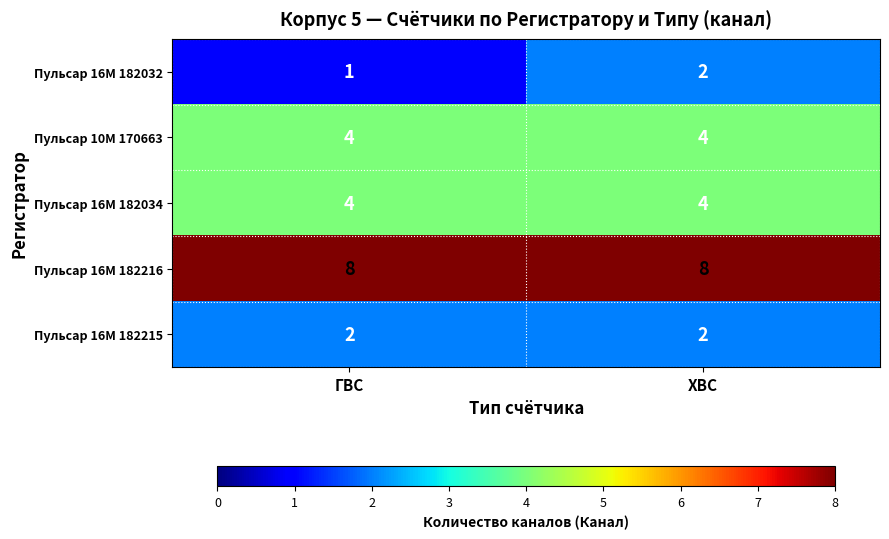

What is the average value of the Пульсар 16M 182216 series?

8